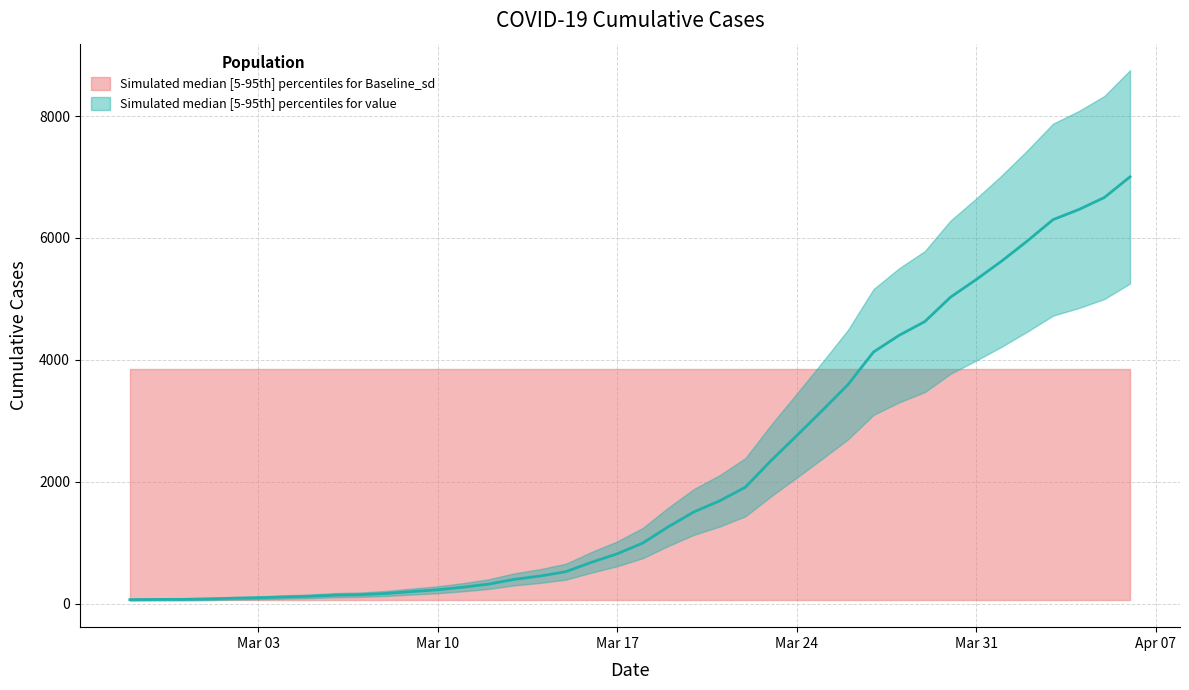

What is the sum of the values at 2020-03-23 and 2020-03-19?

3606